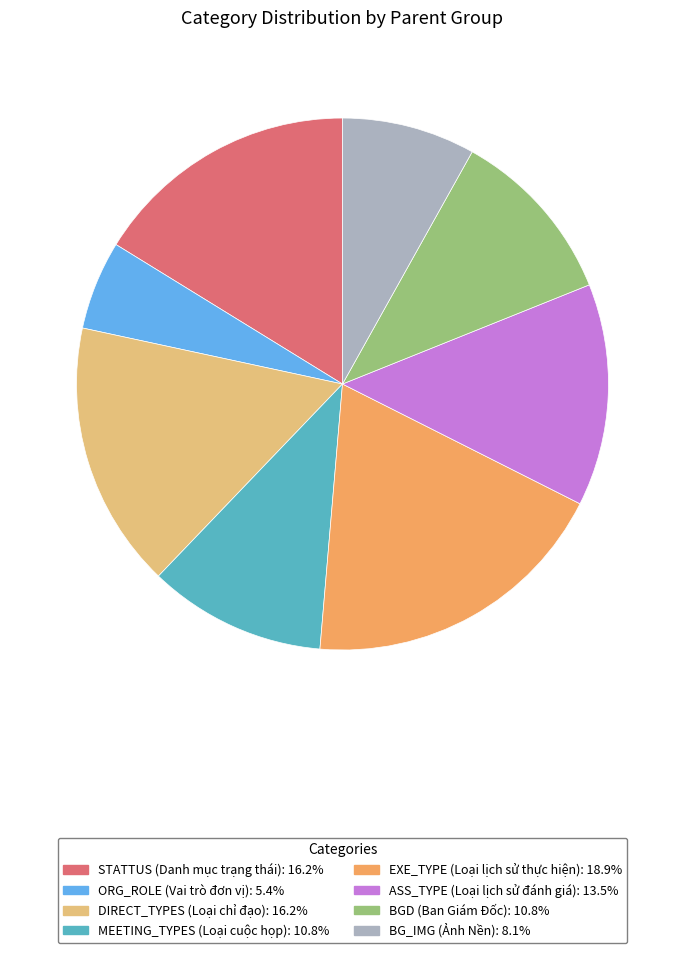

Do DIRECT_TYPES (Loại chỉ đạo) and ORG_ROLE (Vai trò đơn vị) together represent more than half of the pie?

No